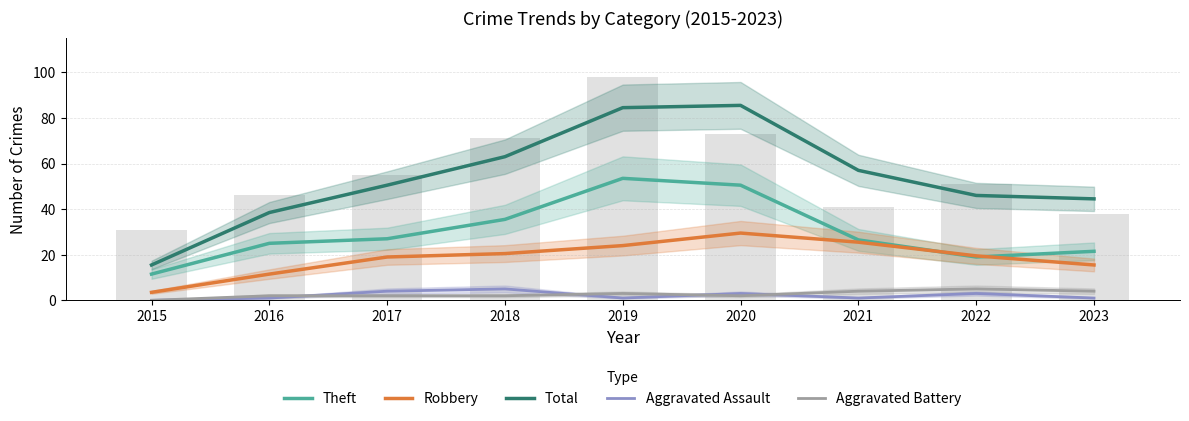

Reading right to left, transcribe all the data shown in this chart.

Theft: 2023=21.5	2022=19.0	2021=26.5	2020=50.5	2019=53.5	2018=35.5	2017=27.0	2016=25.0	2015=11.5
Robbery: 2023=15.5	2022=19.5	2021=25.5	2020=29.5	2019=24.0	2018=20.5	2017=19.0	2016=11.5	2015=3.5
Total: 2023=44.5	2022=46.0	2021=57.0	2020=85.5	2019=84.5	2018=63.0	2017=50.5	2016=38.5	2015=15.5
Aggravated Assault: 2023=1.0	2022=3.0	2021=1.0	2020=3.0	2019=1.0	2018=5.0	2017=4.0	2016=1.0	2015=0.0
Aggravated Battery: 2023=4.0	2022=5.0	2021=4.0	2020=2.0	2019=3.0	2018=2.0	2017=2.0	2016=2.0	2015=0.0